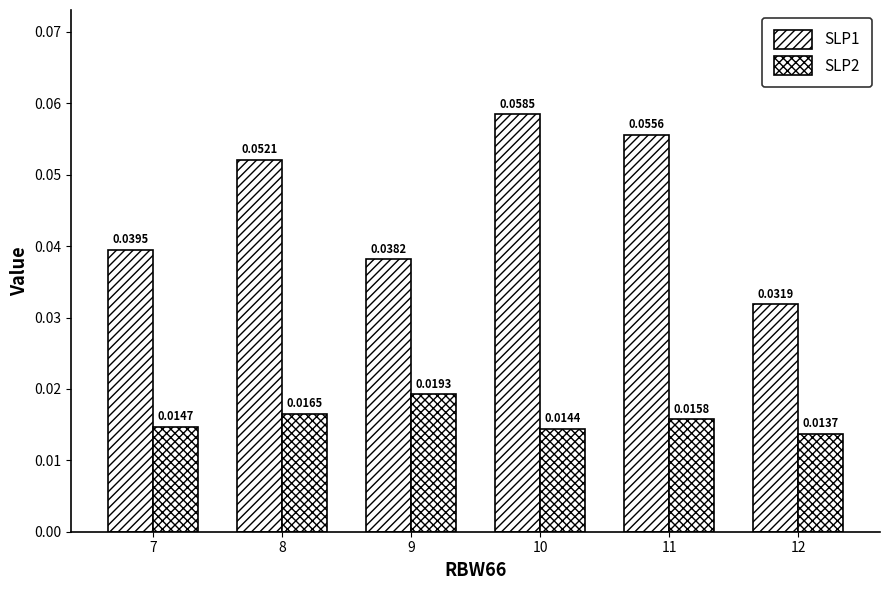

Count the number of data series in this chart.

2